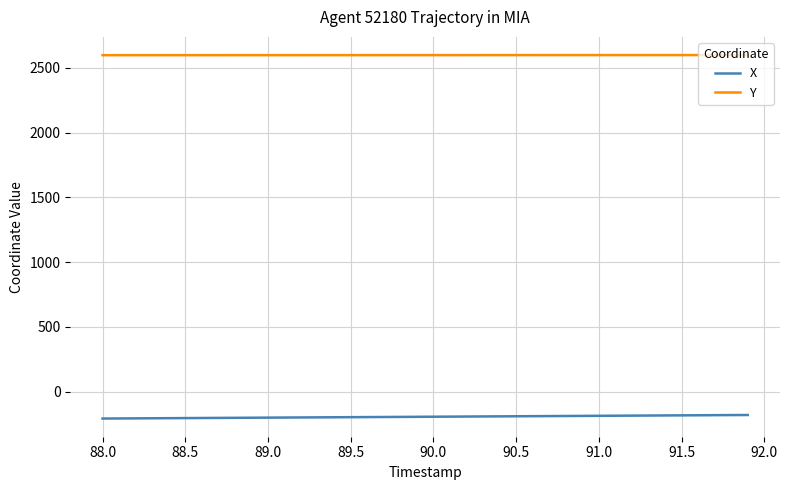

List the series in order of their overall mean, lowest first.

X, Y